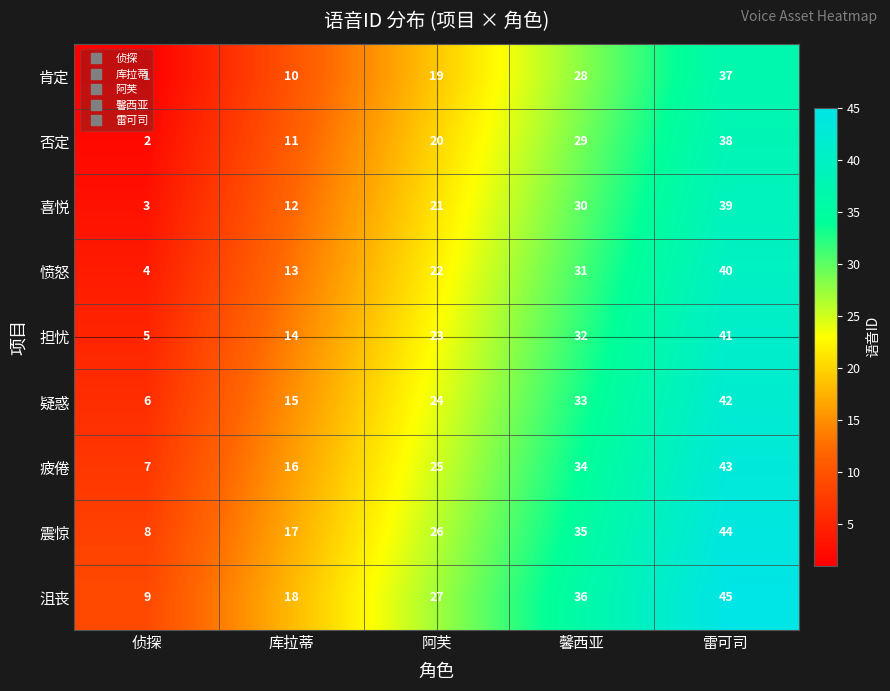

Which category has the highest value across all series?

雷可司